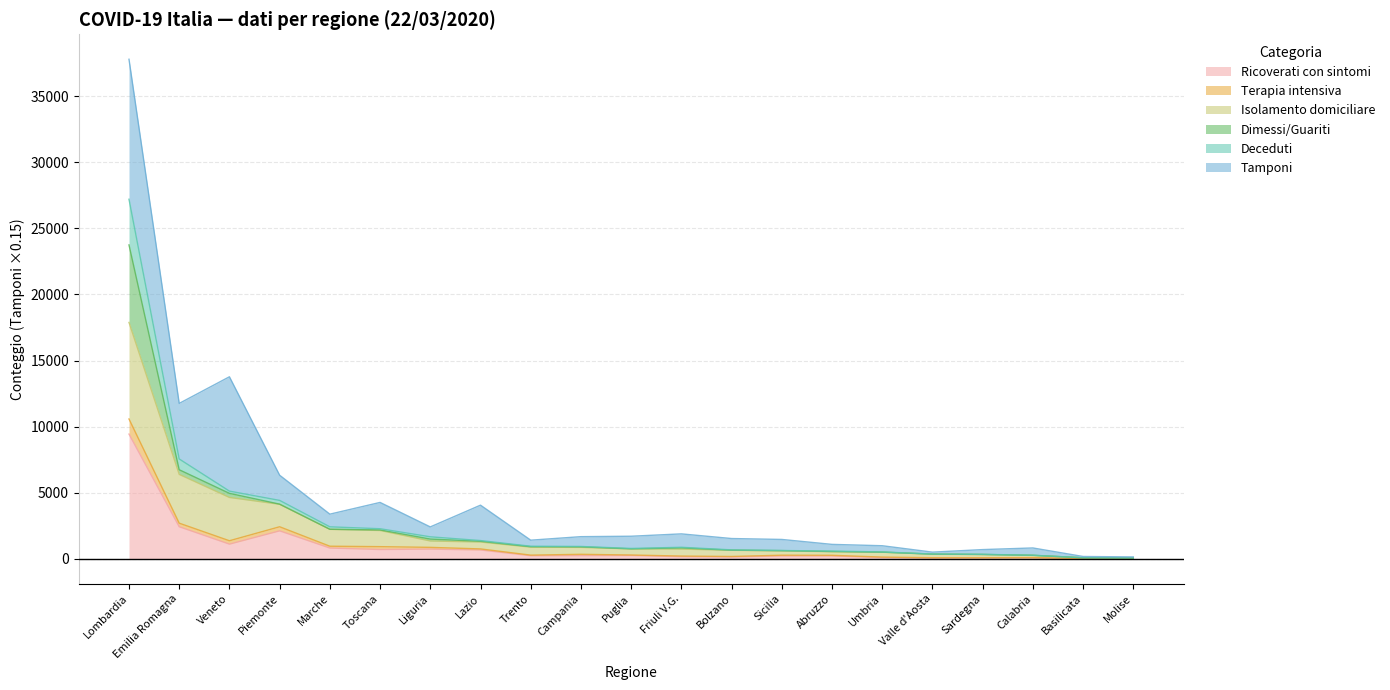

What is the value of the Deceduti point at the 20th from the left?

81.0